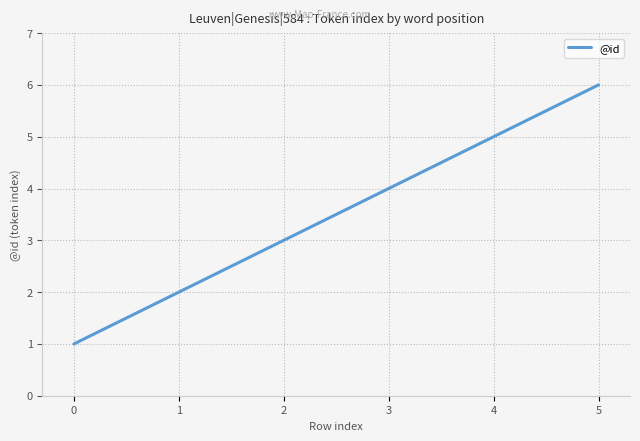

Does the chart have visible grid lines?

Yes